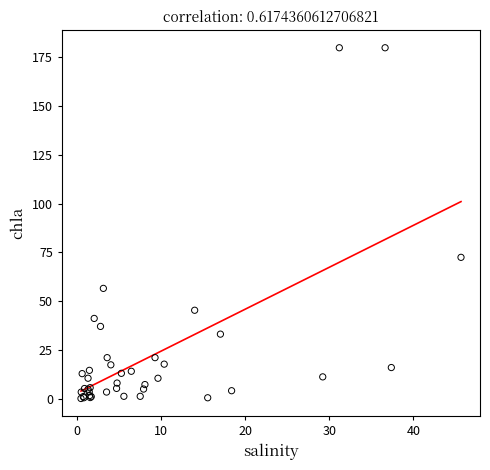

What Y value in the scatter plot is closest to 89?

72.5